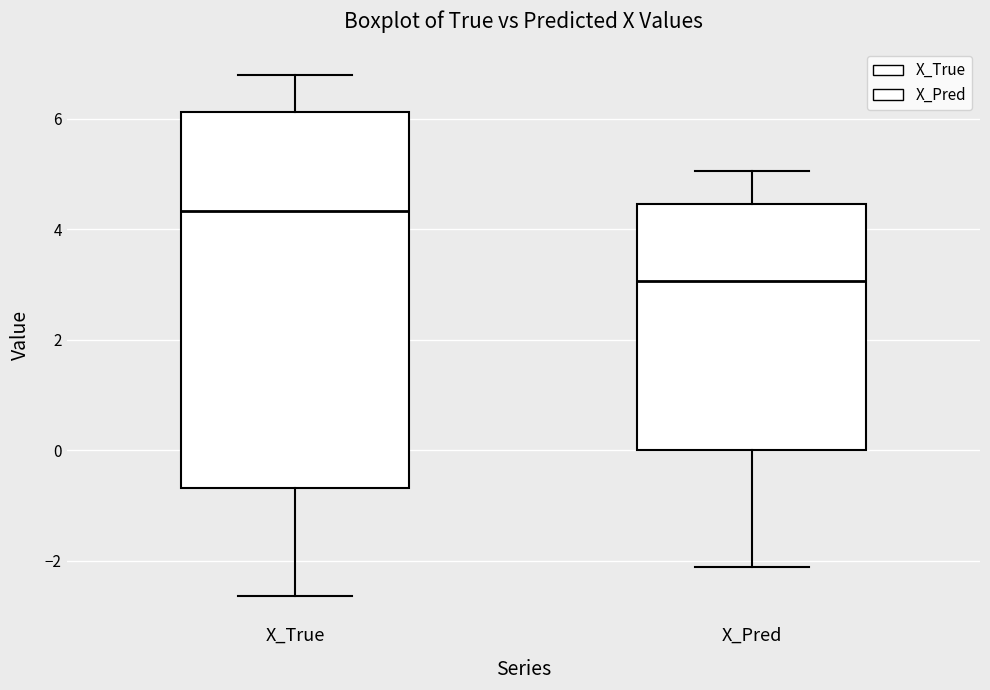

Reading left to right, read every box against the y-axis: the position of its median line, the range the box covers, and the ends of its whiskers. The values are not printed on the chart, so give them approximately, as read against the axis.

X_True: median 4.4, box -0.6 to 6.2, whiskers -2.6 to 6.8
X_Pred: median 3.0, box 0.0 to 4.4, whiskers -2.2 to 5.0